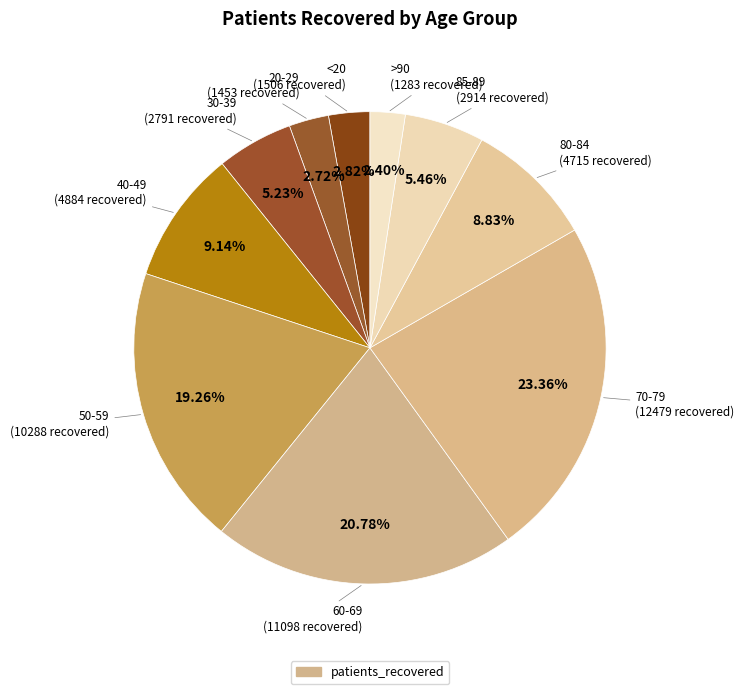

How many slices are in this pie chart?

10